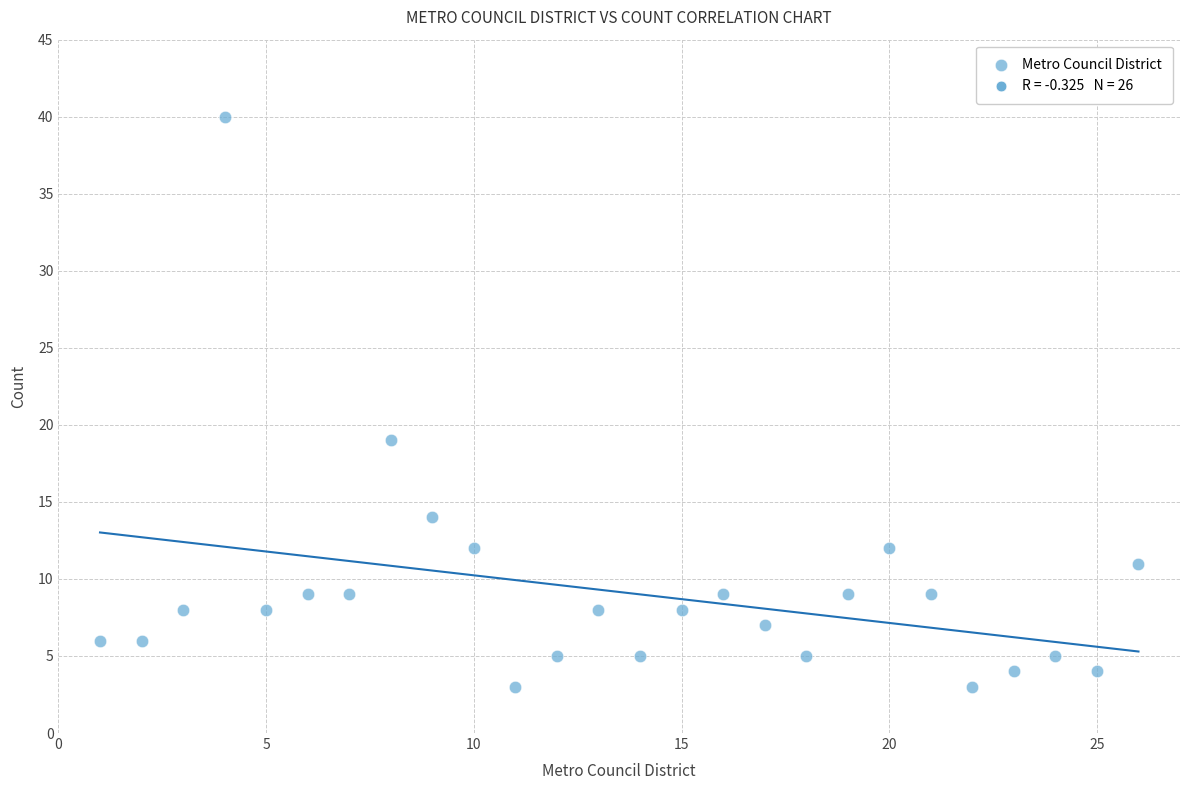

What Y value in the scatter plot is closest to 21?

19